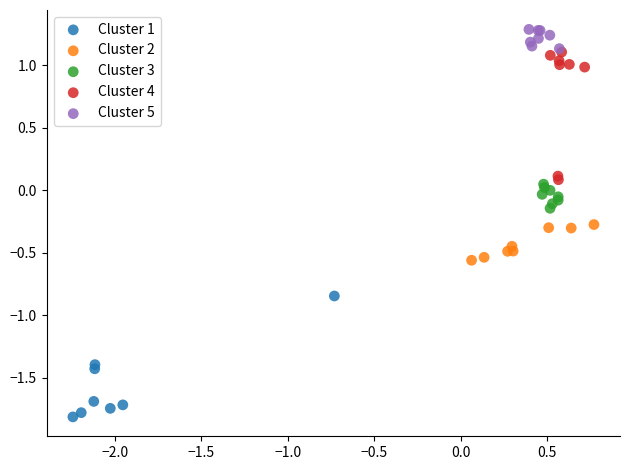

Which series reaches the maximum Y coordinate?

Cluster 5